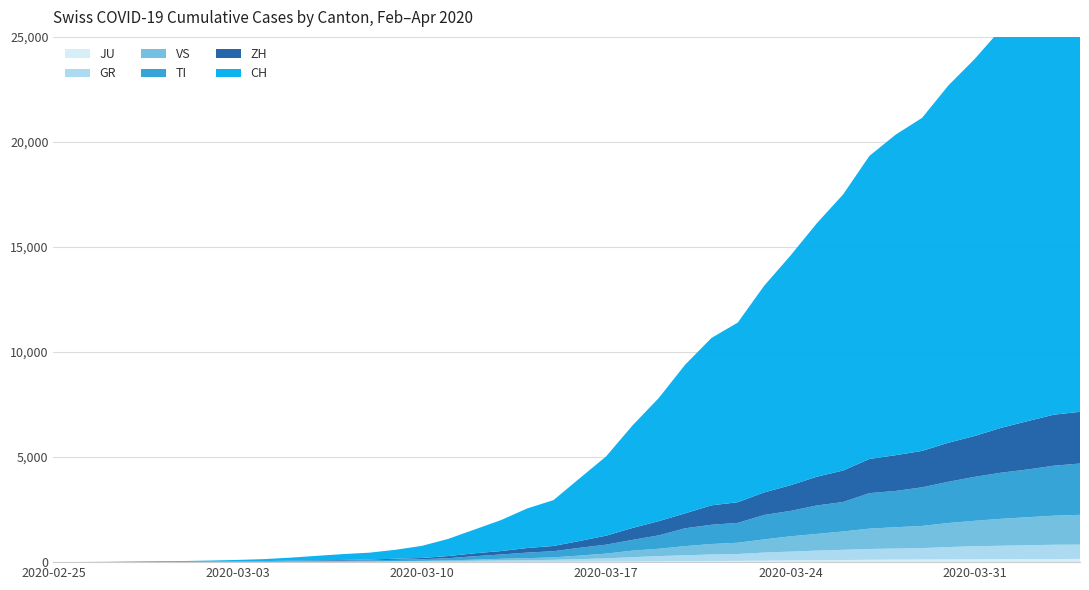

Reading left to right, list all the values displayed in this chart.

CH: 2020-02-25=0	2020-02-26=4	2020-02-27=8	2020-02-28=20	2020-02-29=30	2020-03-01=36	2020-03-02=50	2020-03-03=70	2020-03-04=97	2020-03-05=141	2020-03-06=216	2020-03-07=278	2020-03-08=325	2020-03-09=426	2020-03-10=577	2020-03-11=817	2020-03-12=1132	2020-03-13=1472	2020-03-14=1883	2020-03-15=2183	2020-03-16=2989	2020-03-17=3774	2020-03-18=4879	2020-03-19=5861	2020-03-20=7075	2020-03-21=7967	2020-03-22=8551	2020-03-23=9834	2020-03-24=10930	2020-03-25=12061	2020-03-26=13138	2020-03-27=14426	2020-03-28=15259	2020-03-29=15851	2020-03-30=17005	2020-03-31=17943	2020-04-01=18980	2020-04-02=20062	2020-04-03=21035	2020-04-04=21605
ZH: 2020-02-25=0	2020-02-26=0	2020-02-27=2	2020-02-28=2	2020-02-29=6	2020-03-01=7	2020-03-02=10	2020-03-03=13	2020-03-04=15	2020-03-05=23	2020-03-06=29	2020-03-07=34	2020-03-08=40	2020-03-09=49	2020-03-10=62	2020-03-11=101	2020-03-12=140	2020-03-13=163	2020-03-14=218	2020-03-15=250	2020-03-16=326	2020-03-17=429	2020-03-18=568	2020-03-19=679	2020-03-20=711	2020-03-21=925	2020-03-22=984	2020-03-23=1073	2020-03-24=1221	2020-03-25=1368	2020-03-26=1500	2020-03-27=1627	2020-03-28=1701	2020-03-29=1733	2020-03-30=1859	2020-03-31=1947	2020-04-01=2136	2020-04-02=2300	2020-04-03=2428	2020-04-04=2461
TI: 2020-02-25=0	2020-02-26=1	2020-02-27=1	2020-02-28=1	2020-02-29=2	2020-03-01=2	2020-03-02=4	2020-03-03=8	2020-03-04=13	2020-03-05=25	2020-03-06=28	2020-03-07=41	2020-03-08=49	2020-03-09=61	2020-03-10=75	2020-03-11=108	2020-03-12=163	2020-03-13=206	2020-03-14=265	2020-03-15=293	2020-03-16=368	2020-03-17=426	2020-03-18=511	2020-03-19=638	2020-03-20=849	2020-03-21=916	2020-03-22=945	2020-03-23=1162	2020-03-24=1209	2020-03-25=1354	2020-03-26=1401	2020-03-27=1688	2020-03-28=1727	2020-03-29=1837	2020-03-30=1962	2020-03-31=2091	2020-04-01=2195	2020-04-02=2271	2020-04-03=2377	2020-04-04=2442
GR: 2020-02-25=0	2020-02-26=2	2020-02-27=2	2020-02-28=6	2020-02-29=6	2020-03-01=6	2020-03-02=9	2020-03-03=10	2020-03-04=13	2020-03-05=15	2020-03-06=16	2020-03-07=18	2020-03-08=19	2020-03-09=28	2020-03-10=32	2020-03-11=44	2020-03-12=53	2020-03-13=65	2020-03-14=73	2020-03-15=93	2020-03-16=118	2020-03-17=152	2020-03-18=204	2020-03-19=252	2020-03-20=283	2020-03-21=311	2020-03-22=327	2020-03-23=386	2020-03-24=419	2020-03-25=458	2020-03-26=487	2020-03-27=513	2020-03-28=527	2020-03-29=542	2020-03-30=591	2020-03-31=617	2020-04-01=635	2020-04-02=655	2020-04-03=678	2020-04-04=680
VS: 2020-02-25=0	2020-02-26=0	2020-02-27=0	2020-02-28=1	2020-02-29=1	2020-03-01=2	2020-03-02=3	2020-03-03=3	2020-03-04=4	2020-03-05=5	2020-03-06=6	2020-03-07=7	2020-03-08=12	2020-03-09=17	2020-03-10=22	2020-03-11=30	2020-03-12=53	2020-03-13=76	2020-03-14=98	2020-03-15=115	2020-03-16=172	2020-03-17=225	2020-03-18=312	2020-03-19=349	2020-03-20=436	2020-03-21=498	2020-03-22=535	2020-03-23=628	2020-03-24=728	2020-03-25=793	2020-03-26=874	2020-03-27=968	2020-03-28=1017	2020-03-29=1055	2020-03-30=1144	2020-03-31=1211	2020-04-01=1282	2020-04-02=1334	2020-04-03=1385	2020-04-04=1418
JU: 2020-02-25=0	2020-02-26=0	2020-02-27=1	2020-02-28=1	2020-02-29=1	2020-03-01=1	2020-03-02=1	2020-03-03=2	2020-03-04=2	2020-03-05=4	2020-03-06=4	2020-03-07=5	2020-03-08=5	2020-03-09=7	2020-03-10=7	2020-03-11=7	2020-03-12=12	2020-03-13=17	2020-03-14=18	2020-03-15=19	2020-03-16=25	2020-03-17=29	2020-03-18=32	2020-03-19=36	2020-03-20=44	2020-03-21=54	2020-03-22=61	2020-03-23=69	2020-03-24=82	2020-03-25=92	2020-03-26=100	2020-03-27=114	2020-03-28=119	2020-03-29=127	2020-03-30=128	2020-03-31=140	2020-04-01=145	2020-04-02=149	2020-04-03=149	2020-04-04=154